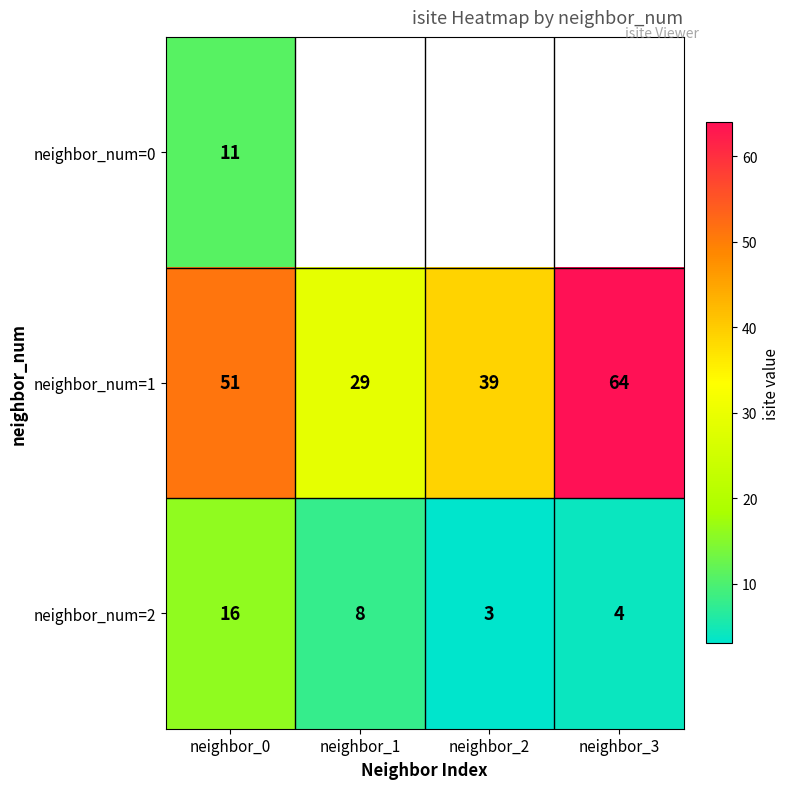

What is the sum of the neighbor_num=1 values at neighbor_0 and neighbor_1?

80